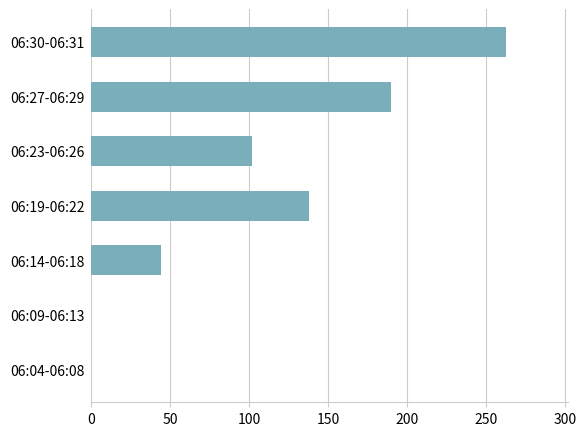

How many values are between 0 and 190?

6